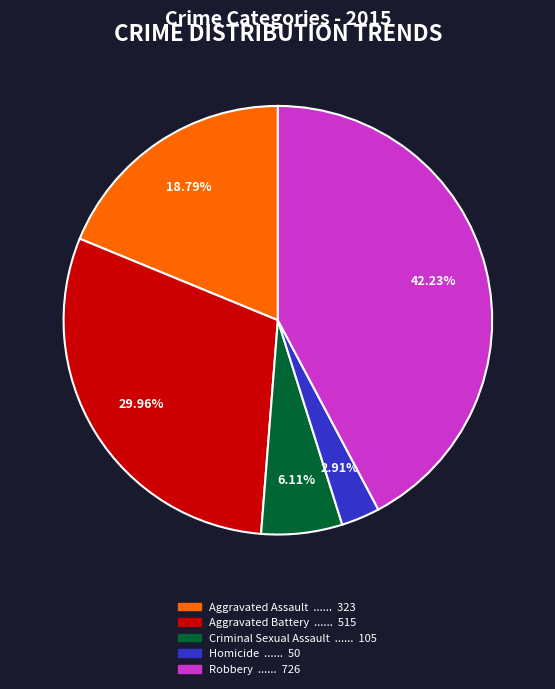

To the nearest percent, what is the difference between the largest and smallest slice percentages?

39%